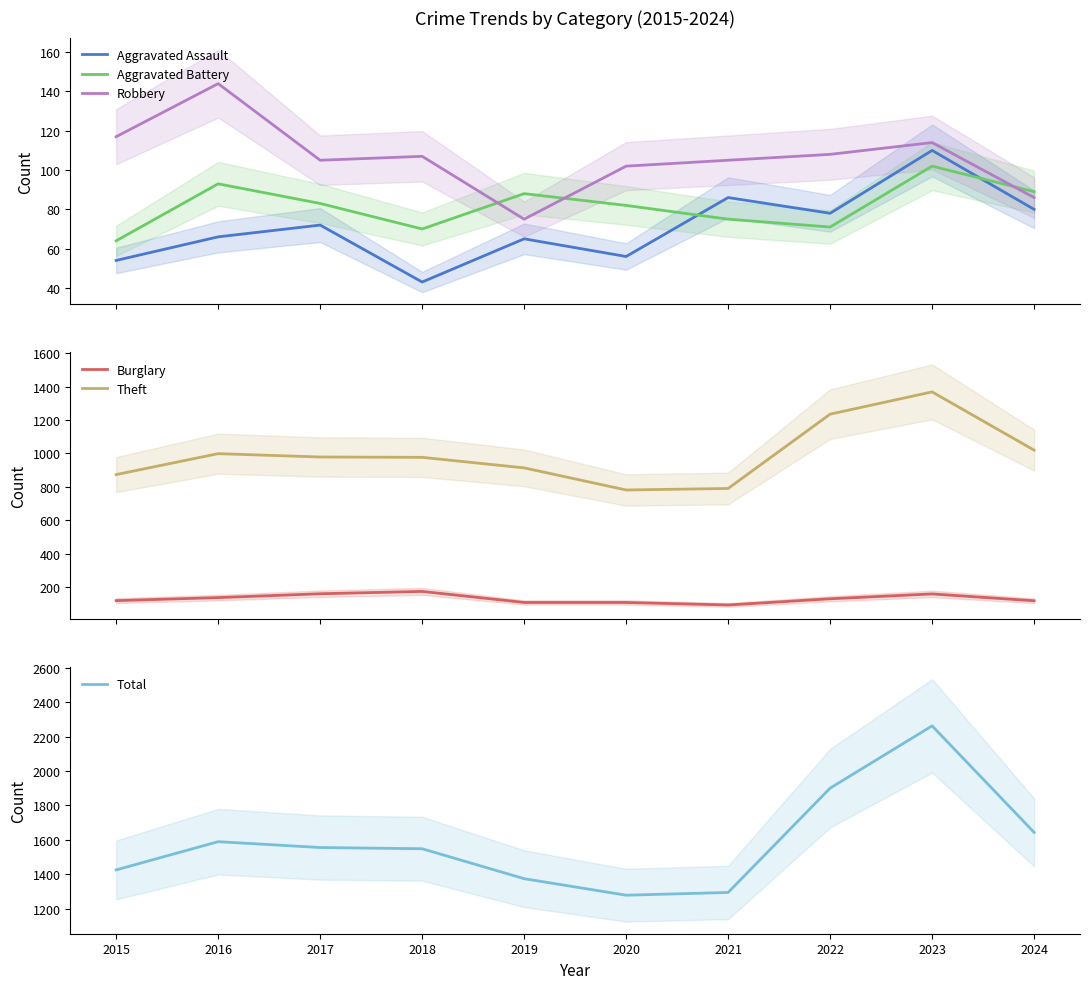

How many values in the Robbery series are below 107?

5